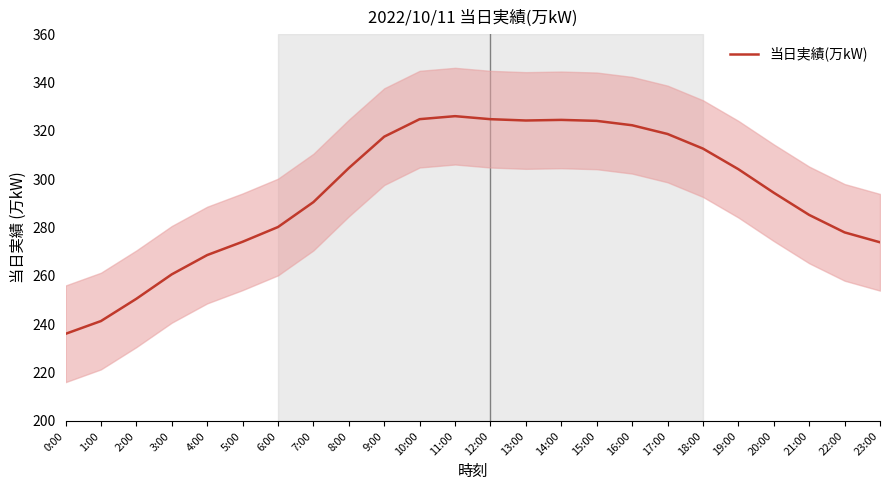

Rank the categories by value from highest to lowest.

11:00, 10:00, 12:00, 14:00, 13:00, 15:00, 16:00, 17:00, 9:00, 18:00, 8:00, 19:00, 20:00, 7:00, 21:00, 6:00, 22:00, 5:00, 23:00, 4:00, 3:00, 2:00, 1:00, 0:00